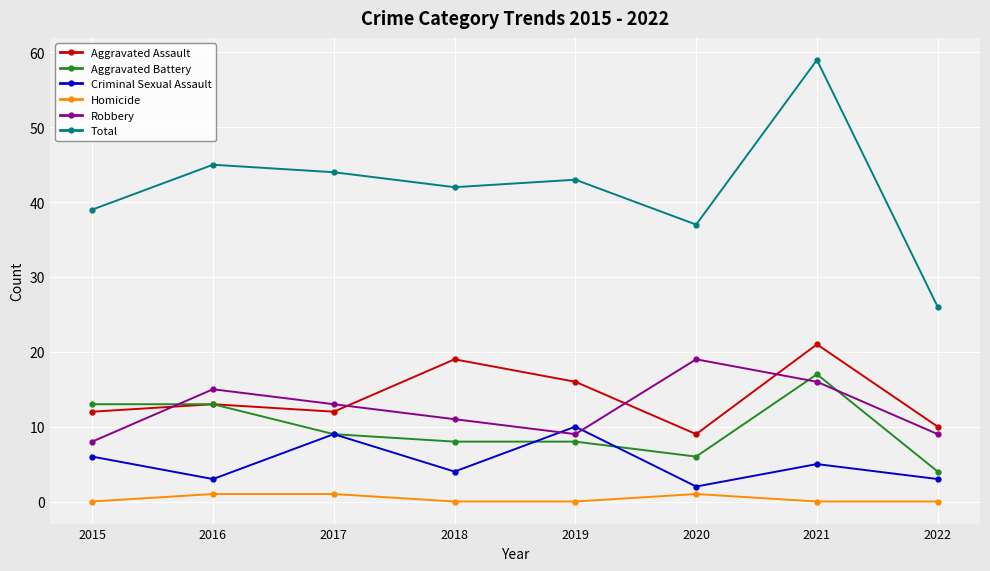

Between 2018 and 2022, which series saw the biggest shift?

Total